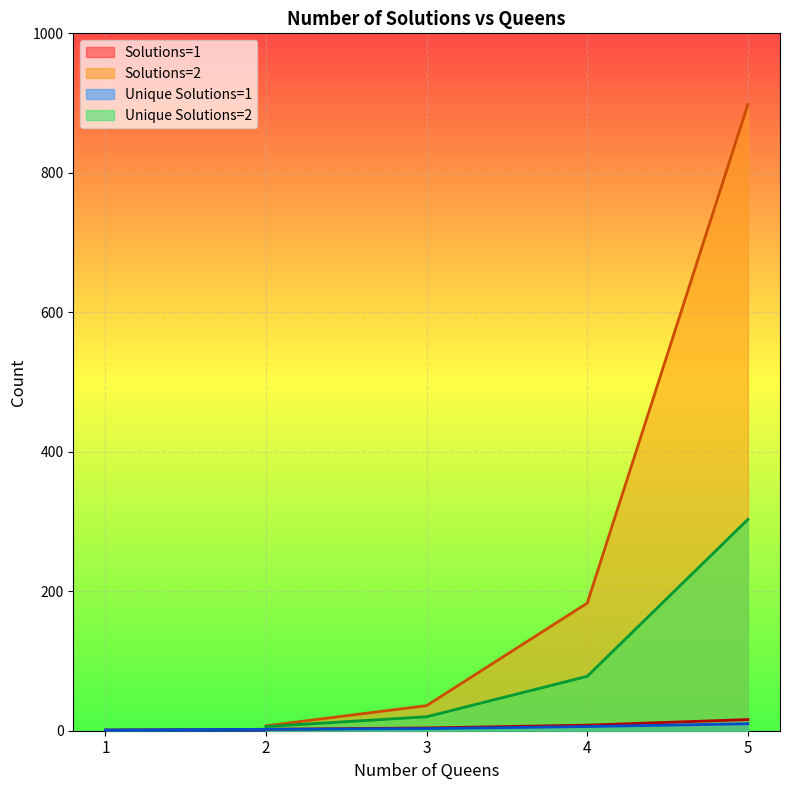

What is the average value of the Solutions=1 series?

6